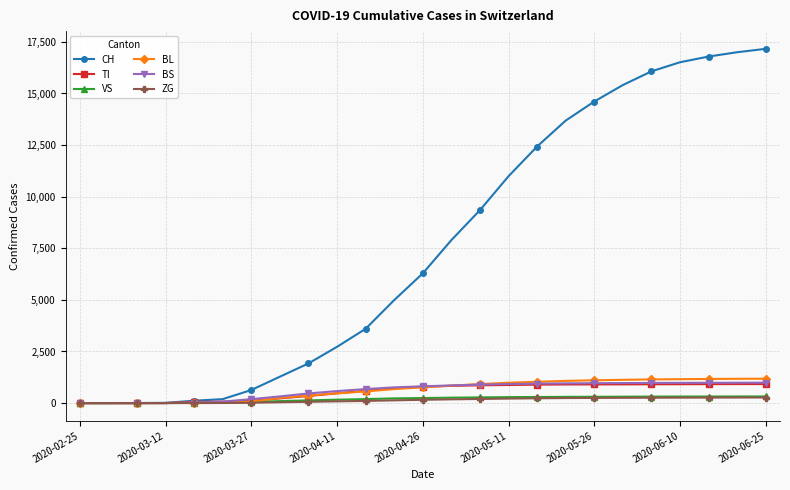

Which series has the widest spread of values?

CH